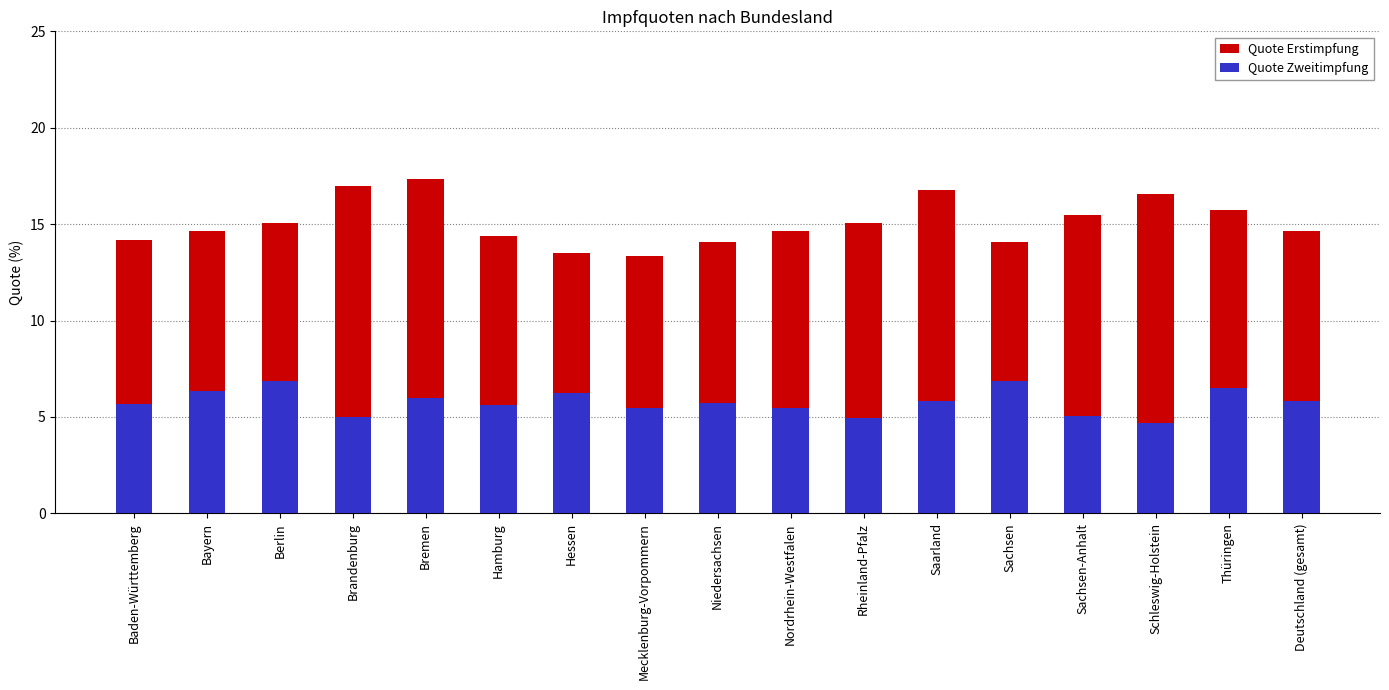

How many bars are there in each group?

2